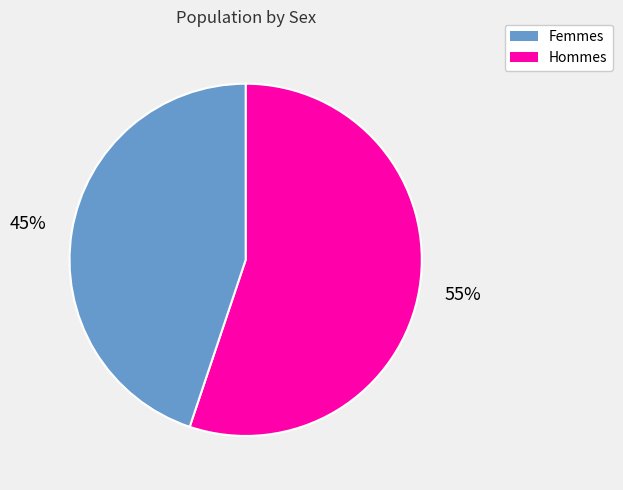

Does any single category account for the majority?

Yes